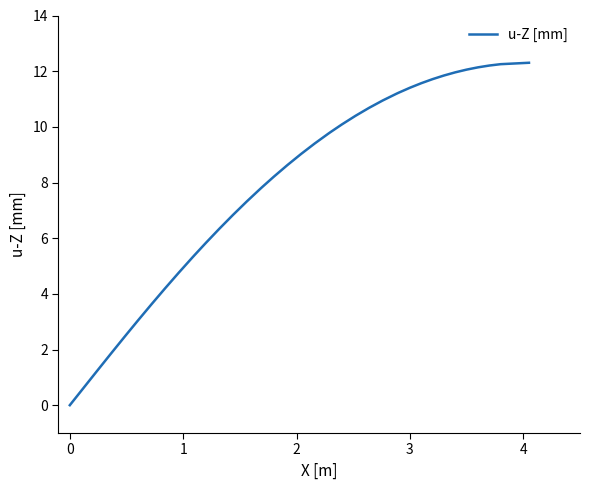

What is the difference between the maximum and minimum values?

12.3